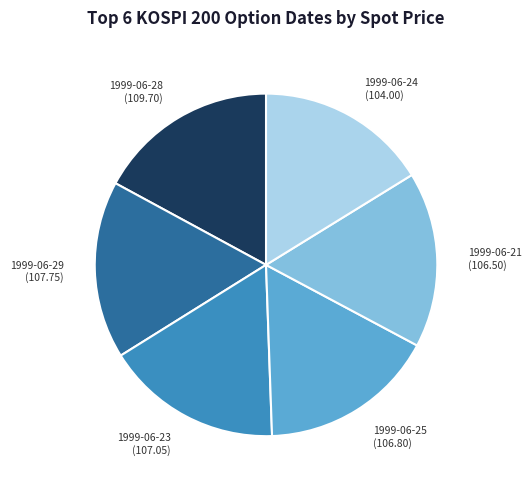

Approximately how many times larger is the value at 1999-06-25 compared to 1999-06-24?

1.0